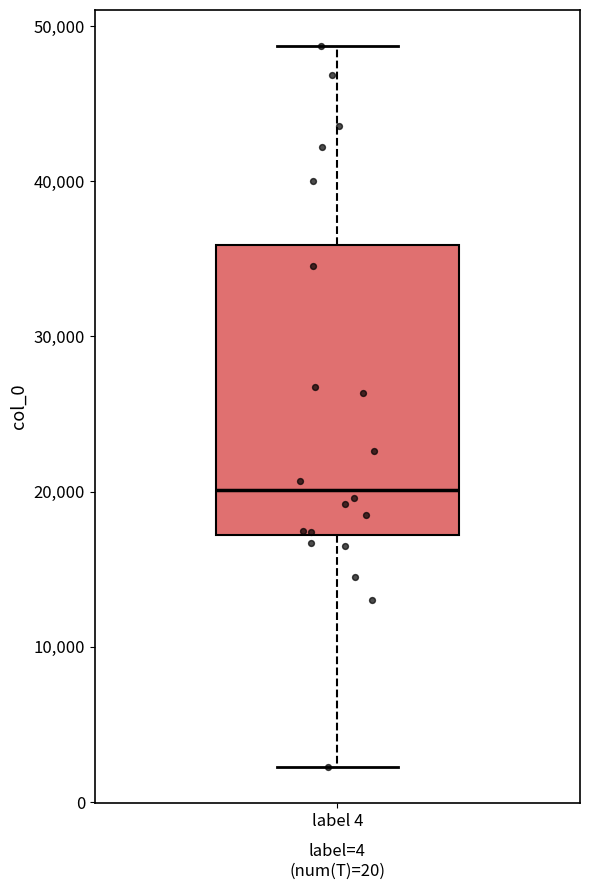

Transcribe this box plot: give where the median line is, the range the box spans, and where the two whiskers end, as read against the y-axis. The values are not printed on the chart, so give them approximately, as read against the axis.

median 20000, box 17000 to 36000, whiskers 2000 to 49000